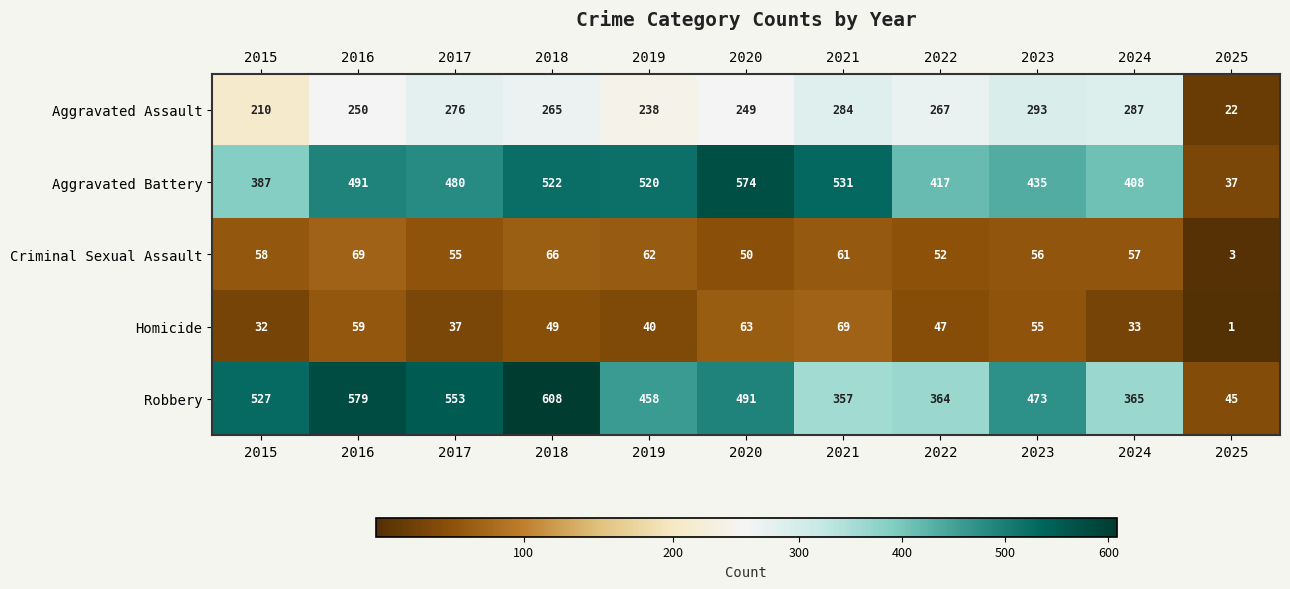

What is the average value of the Homicide series?

44